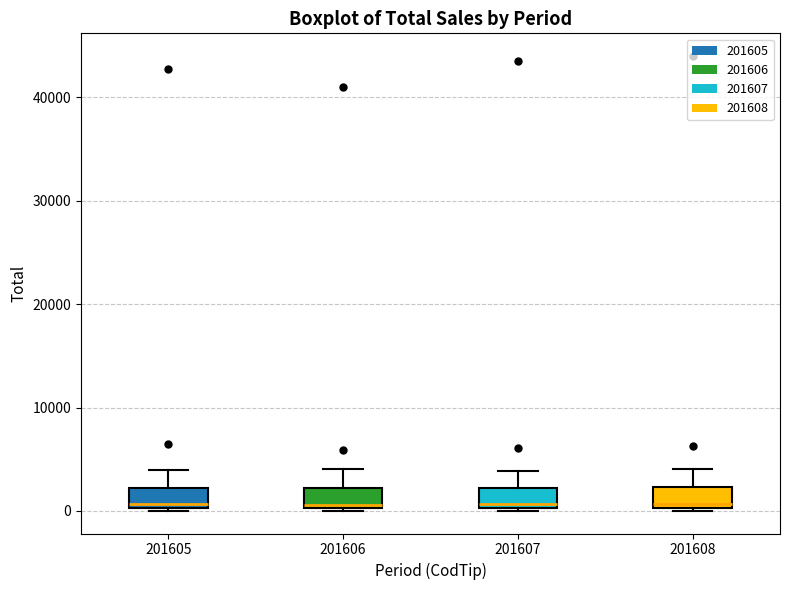

Where does the median line of the box at x = 201606 sit on the y-axis? The values are not printed on the chart, so give them approximately, as read against the axis.

1000